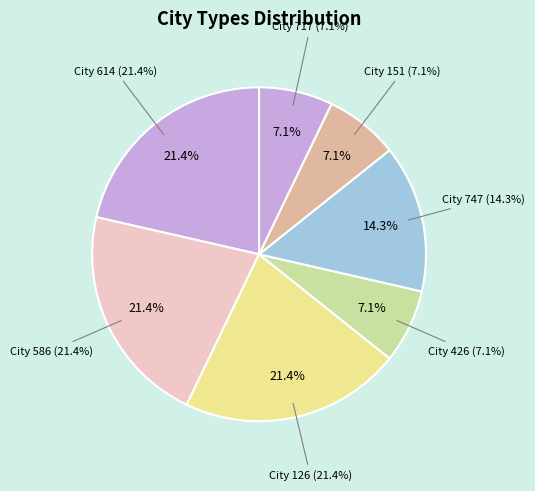

Which slice is the largest?

586